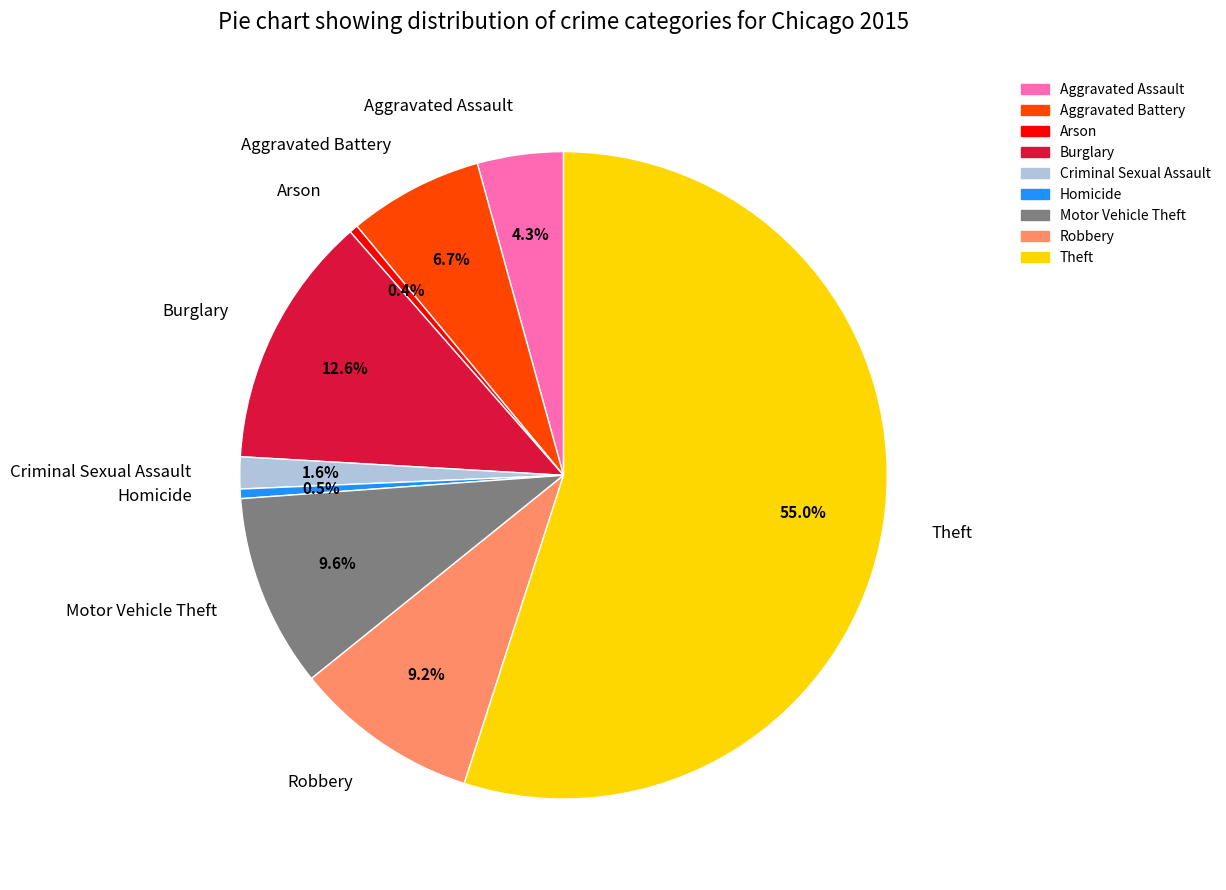

How much of the chart is everything except Burglary?

87.4%